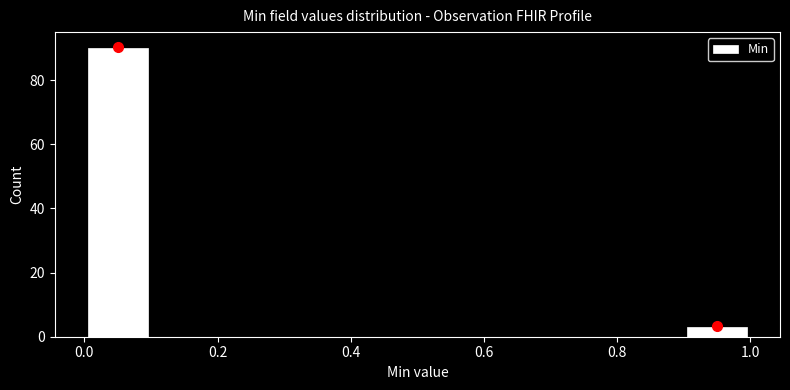

Which range on the x-axis has the tallest bar?

0.0 to 0.1